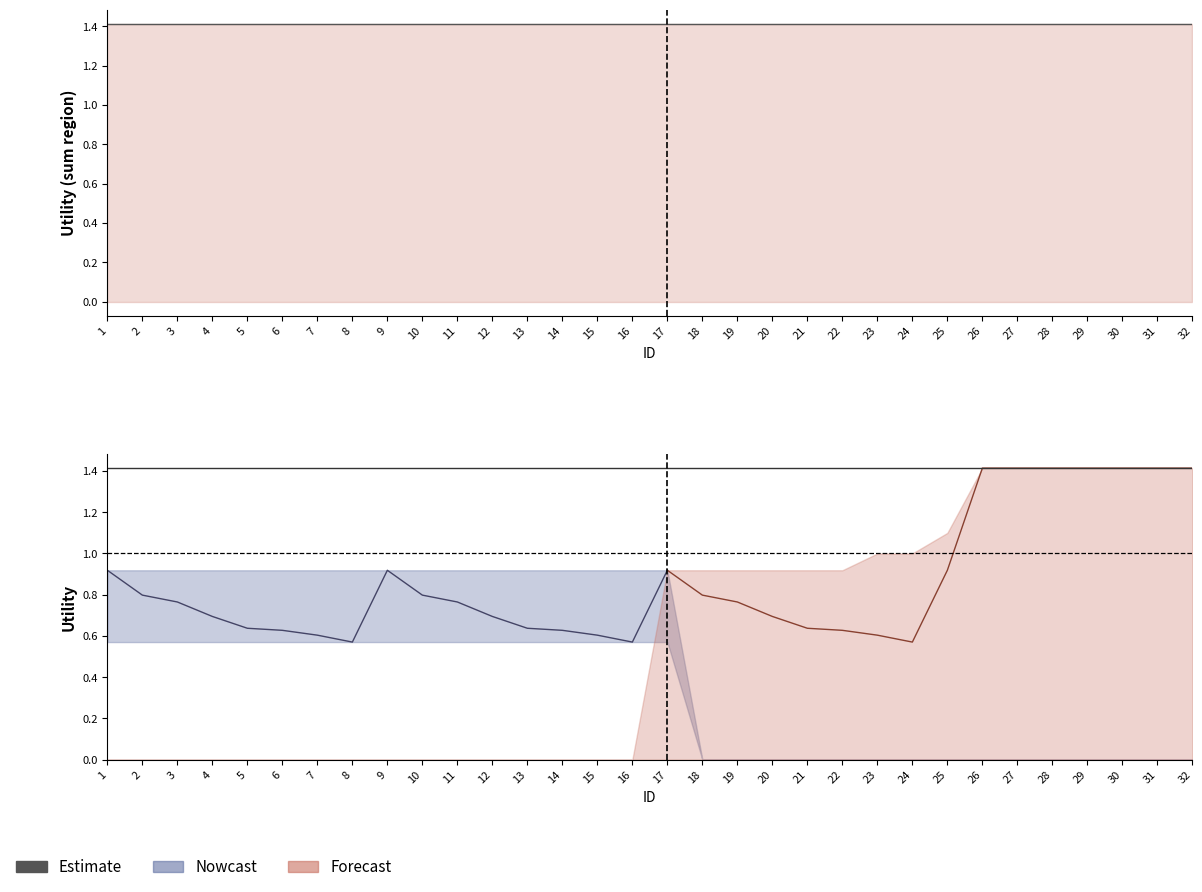

At which label is Nowcast closest to 0?

8